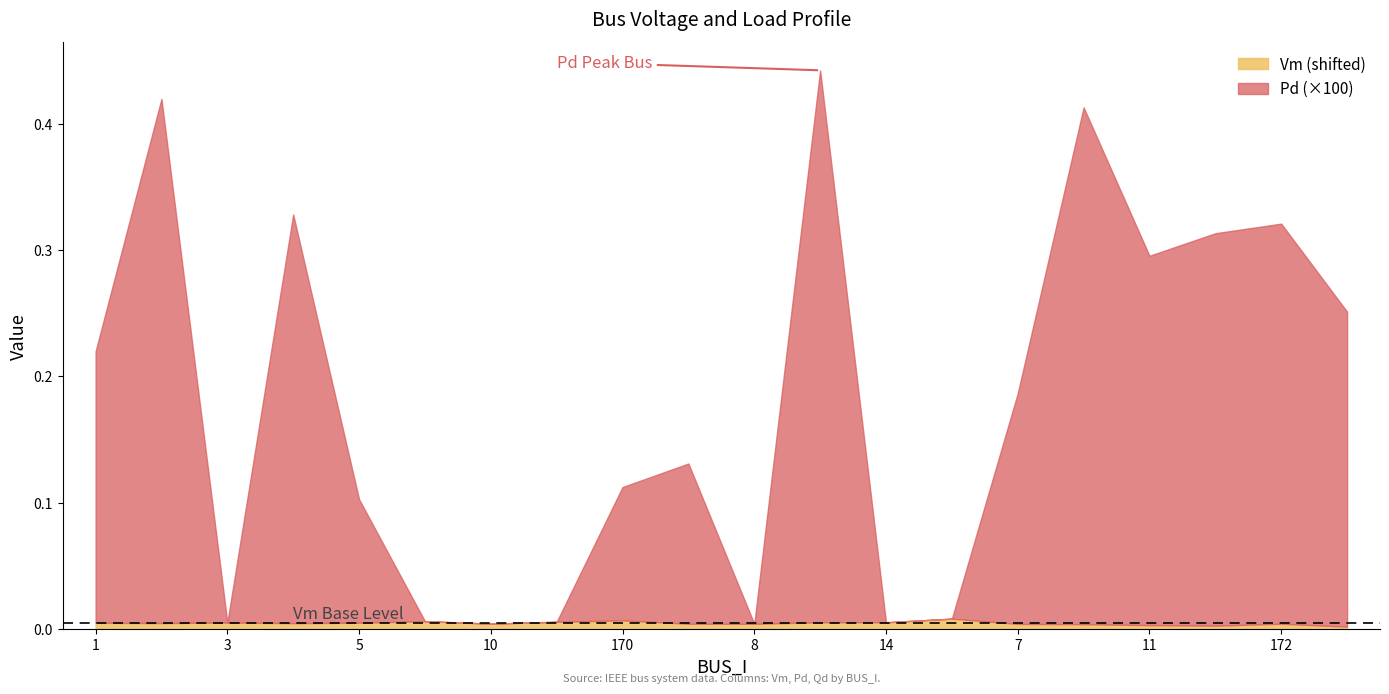

The Vm series shows 1.0 at 10. True or false?

True